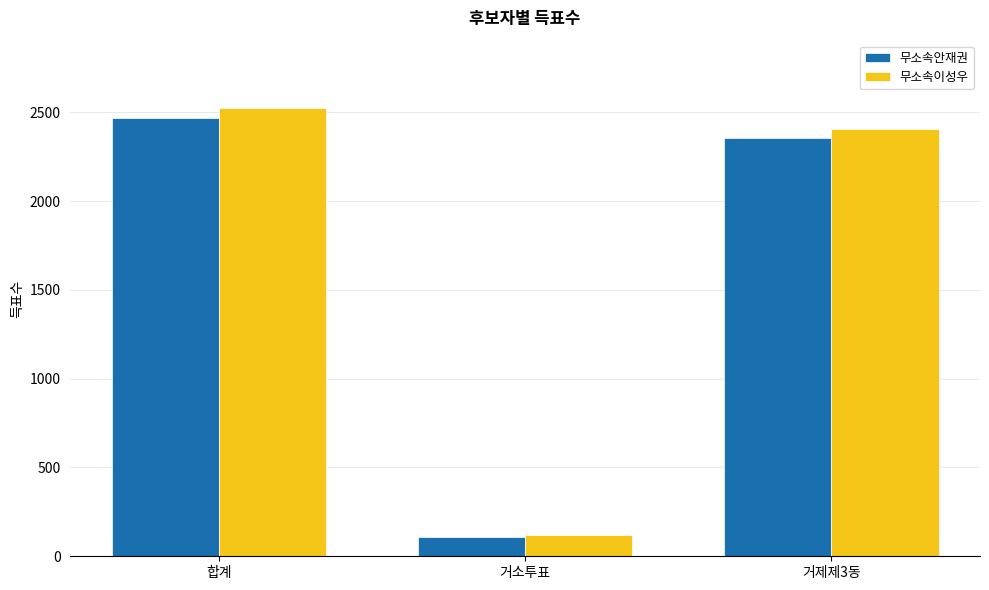

What are all the series names shown in the legend?

무소속안재권, 무소속이성우